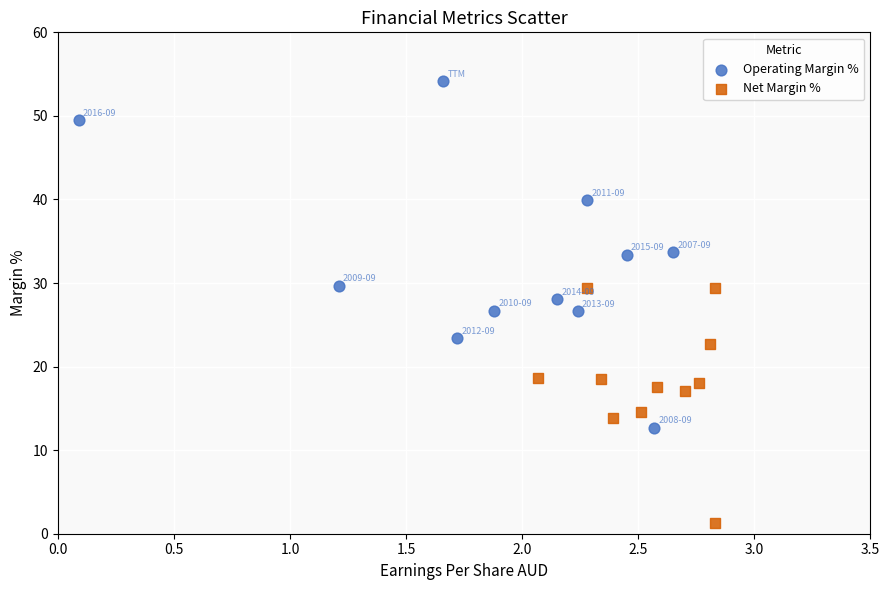

What are all the series names shown in the legend?

Operating Margin %, Net Margin %